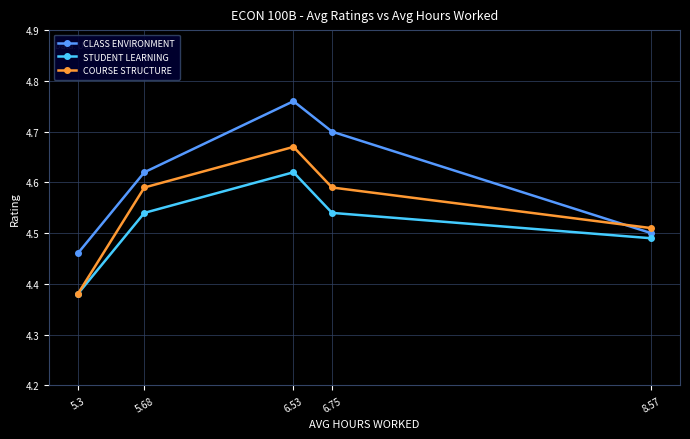

True or false: CLASS ENVIRONMENT and STUDENT LEARNING cross at least once.

False